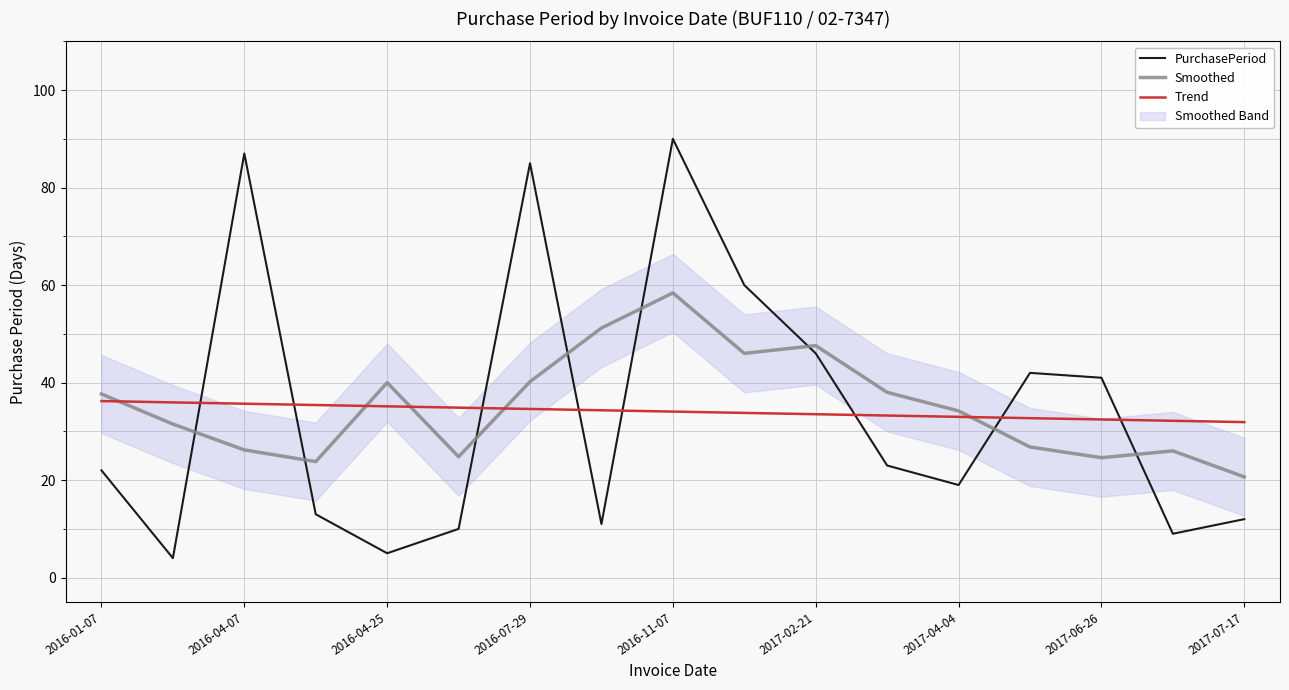

At which label is PurchasePeriod closest to 47?

2017-02-21